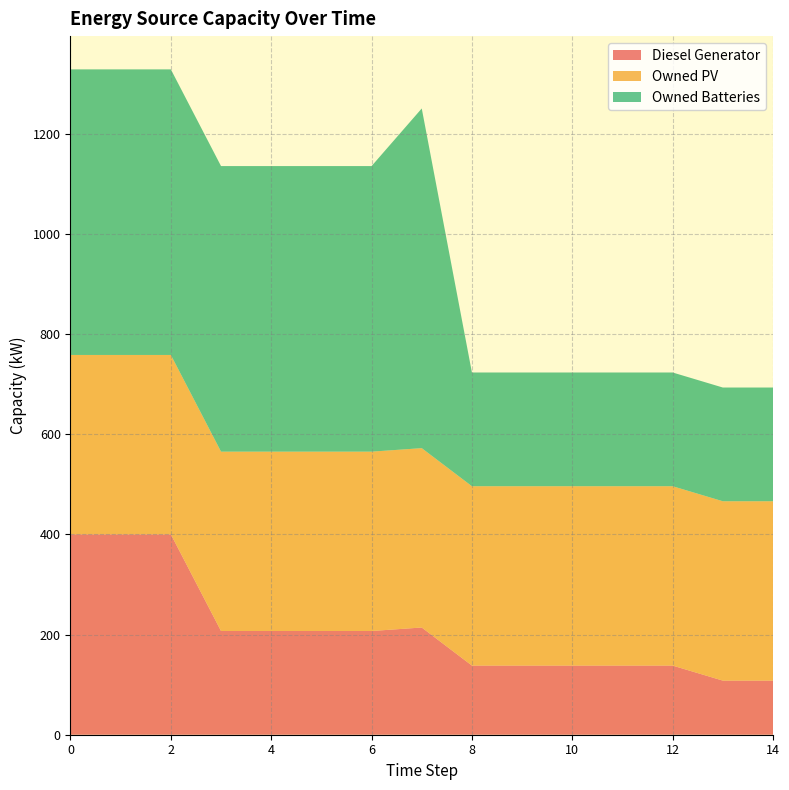

Reading right to left, transcribe all the data shown in this chart.

Diesel Generator: 14=108	13=108	12=138	11=138	10=138	9=138	8=138	7=214	6=207	5=207	4=207	3=207	2=400	1=400	0=400
Owned PV: 14=358	13=358	12=358	11=358	10=358	9=358	8=358	7=358	6=358	5=358	4=358	3=358	2=358	1=358	0=358
Owned Batteries: 14=227	13=227	12=227	11=227	10=227	9=227	8=227	7=678	6=570	5=570	4=570	3=570	2=570	1=570	0=570